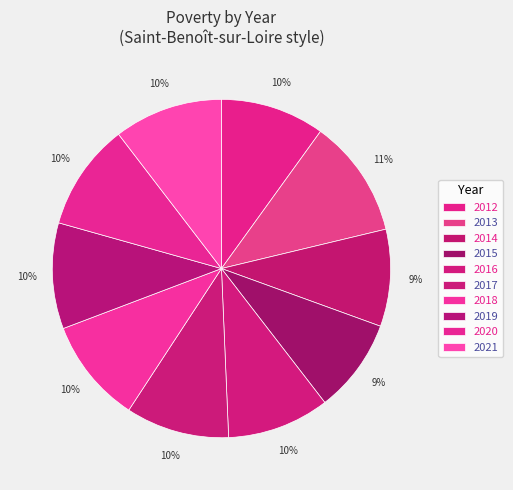

What is the change in value from 2015 to 2020?

+22